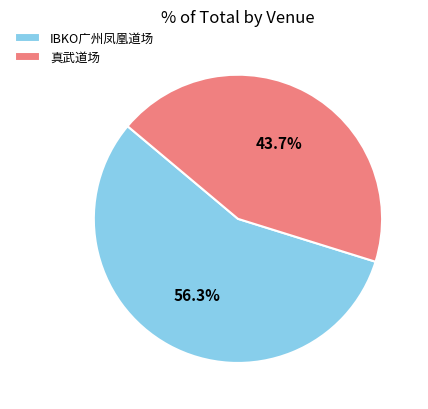

What is the largest slice in the pie chart?

IBKO广州凤凰道场